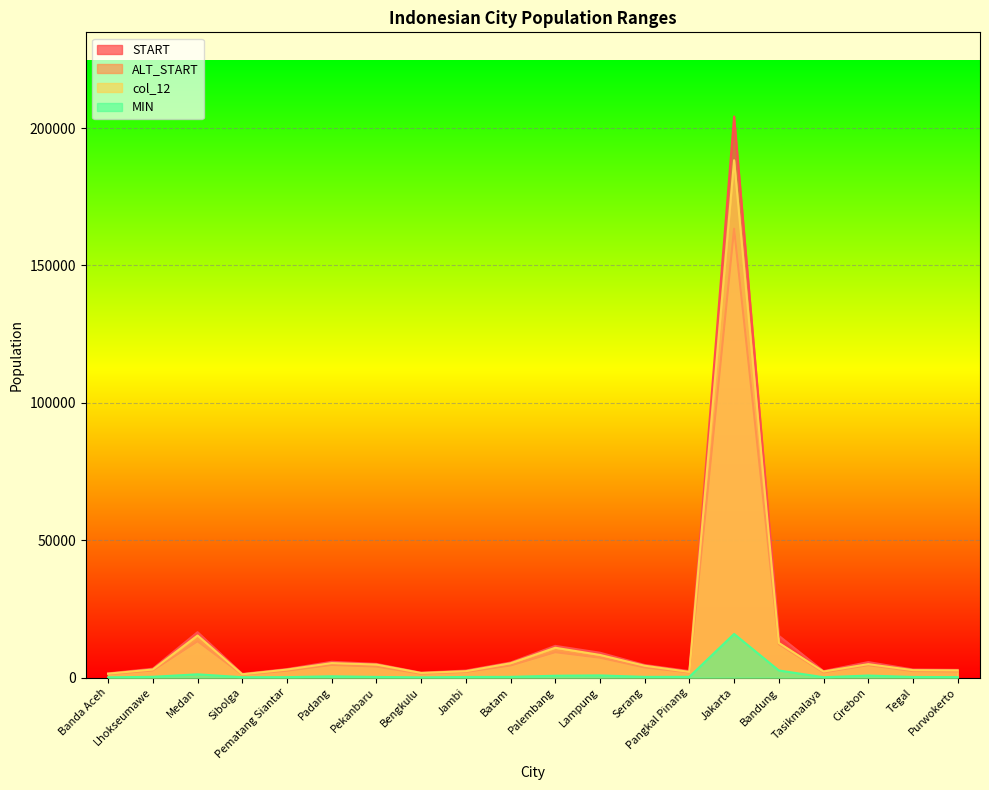

At which label is col_12 closest to 94753?

Medan